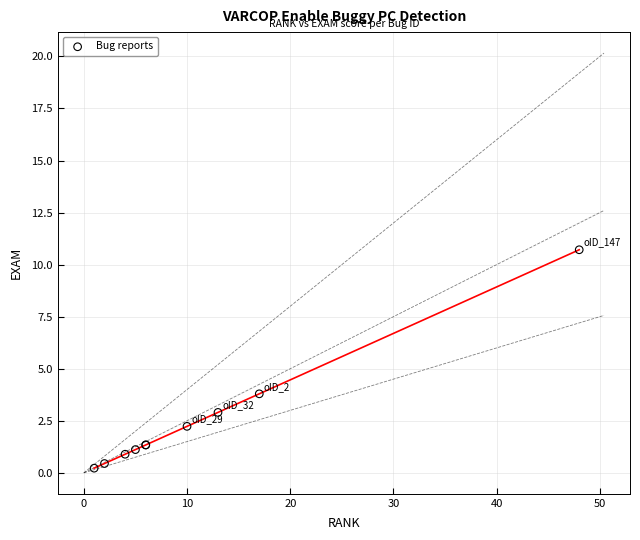

What Y value in the scatter plot is closest to 5?

3.8